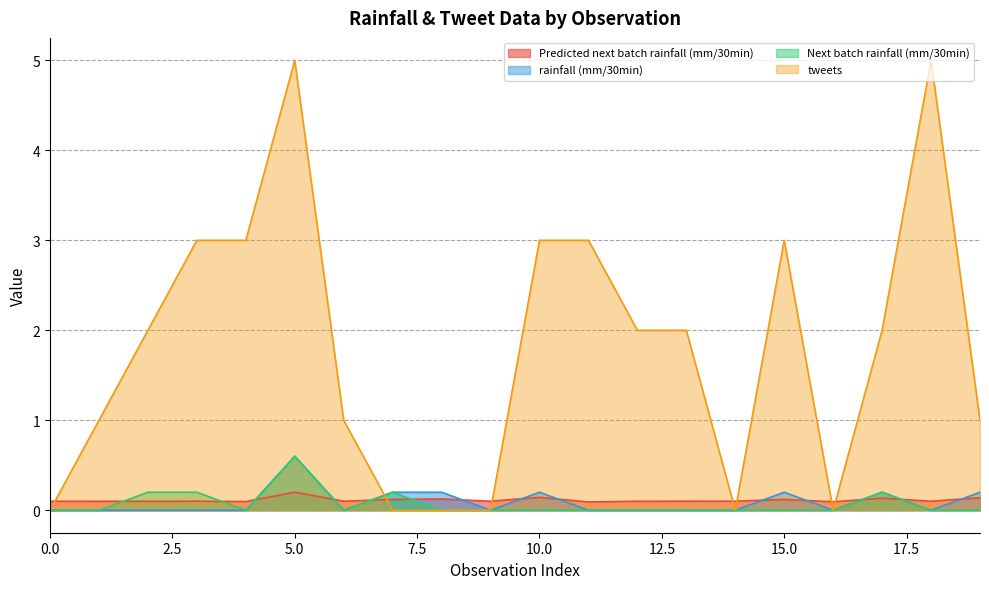

Which series has the largest total across all categories?

tweets